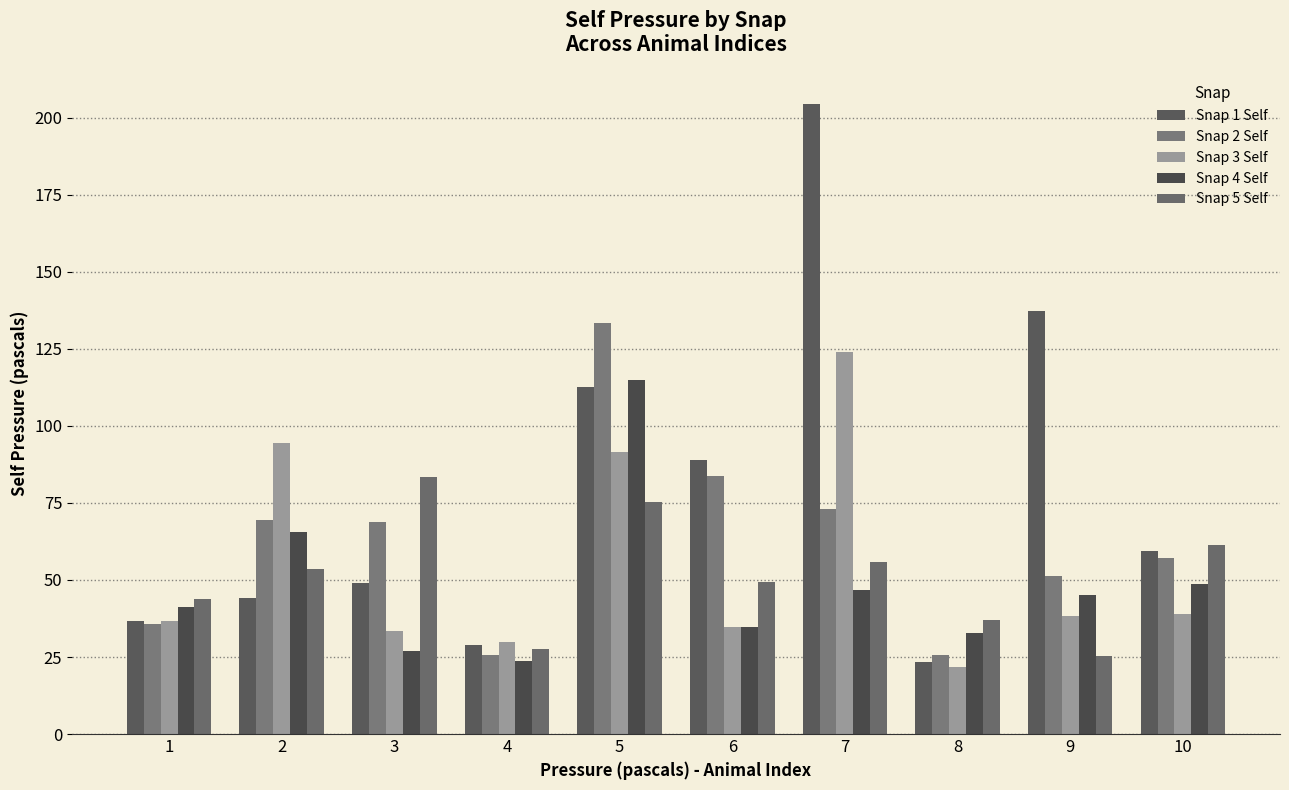

Are the bars grouped side by side (vs. stacked)?

Yes